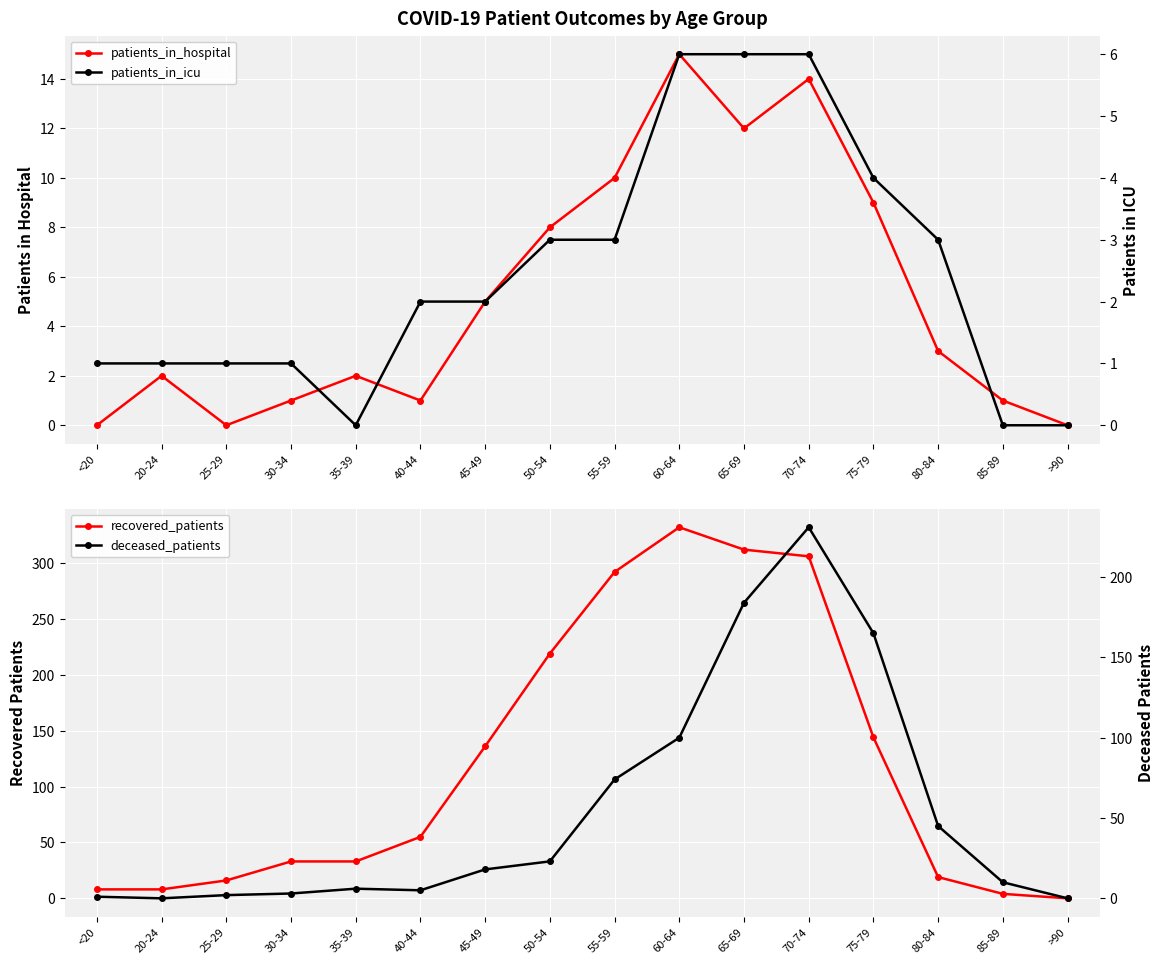

Reading left to right, transcribe all the data shown in this chart.

patients_in_hospital: 0	2	0	1	2	1	5	8	10	15	12	14	9	3	1	0
recovered_patients: 8	8	16	33	33	55	136	219	292	332	312	306	144	19	4	0
patients_in_icu: 1	1	1	1	0	2	2	3	3	6	6	6	4	3	0	0
deceased_patients: 1	0	2	3	6	5	18	23	74	100	184	231	165	45	10	0